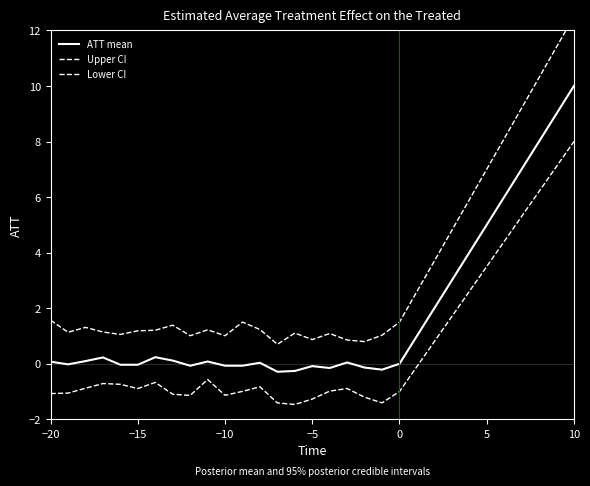

How many values in the Lower CI series exceed 0?

9